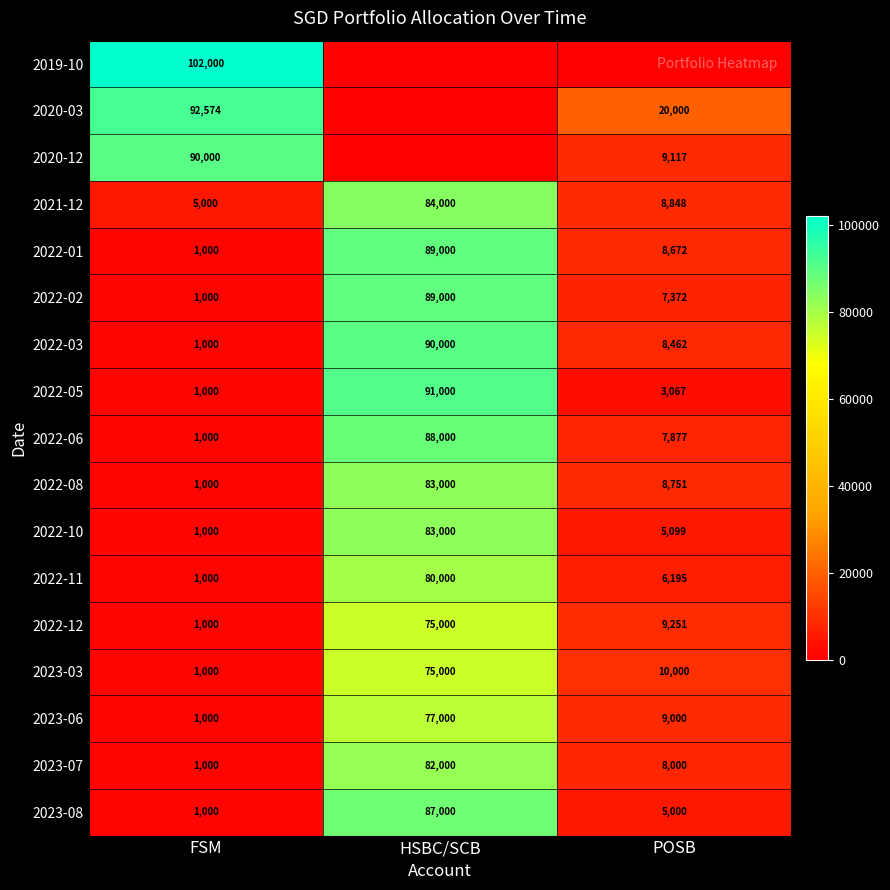

Is the value of 2021-12 at HSBC/SCB greater than the value of 2023-08 at FSM?

Yes